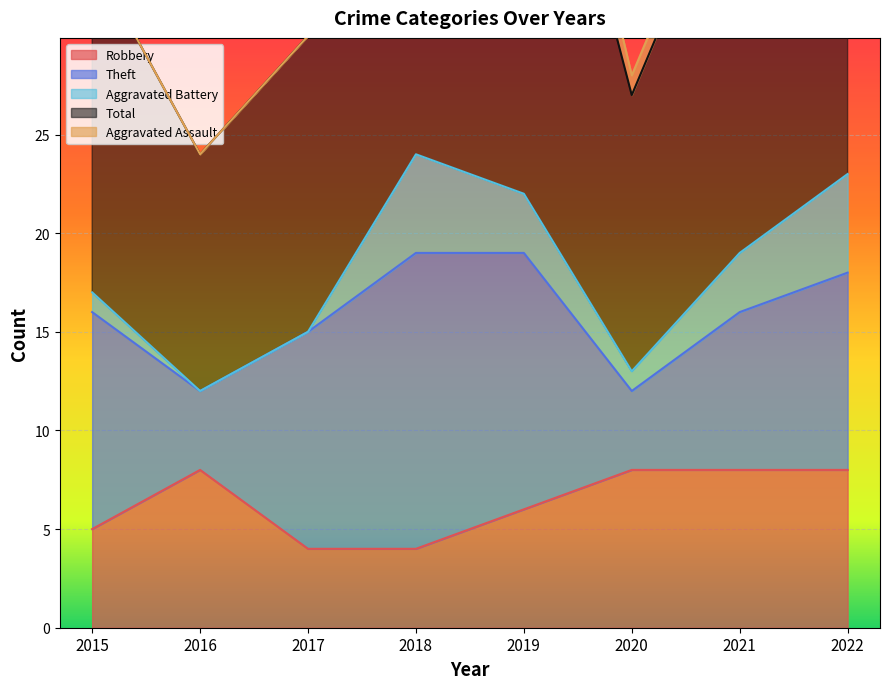

The Robbery series shows 8 at 2020. True or false?

True